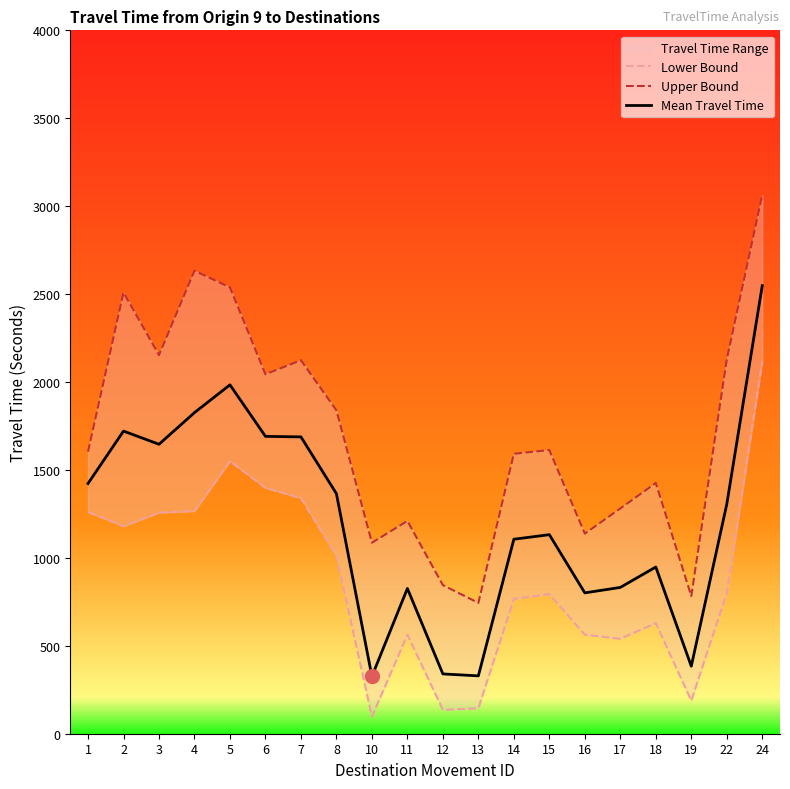

Where does the Upper Bound series first go above 1613?

2